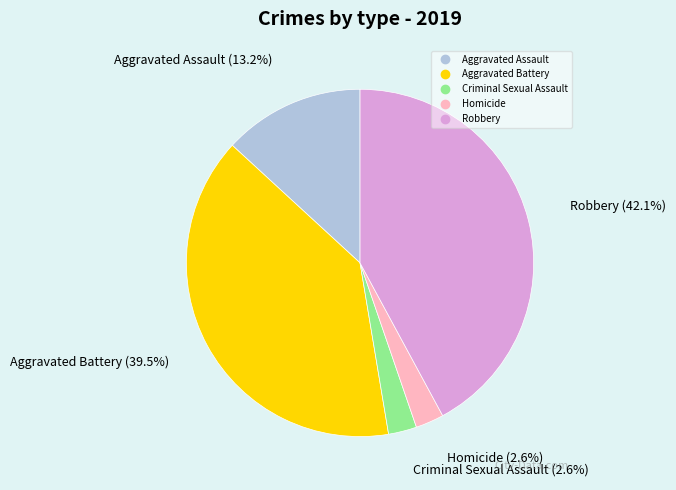

What is the largest slice in the pie chart?

Robbery